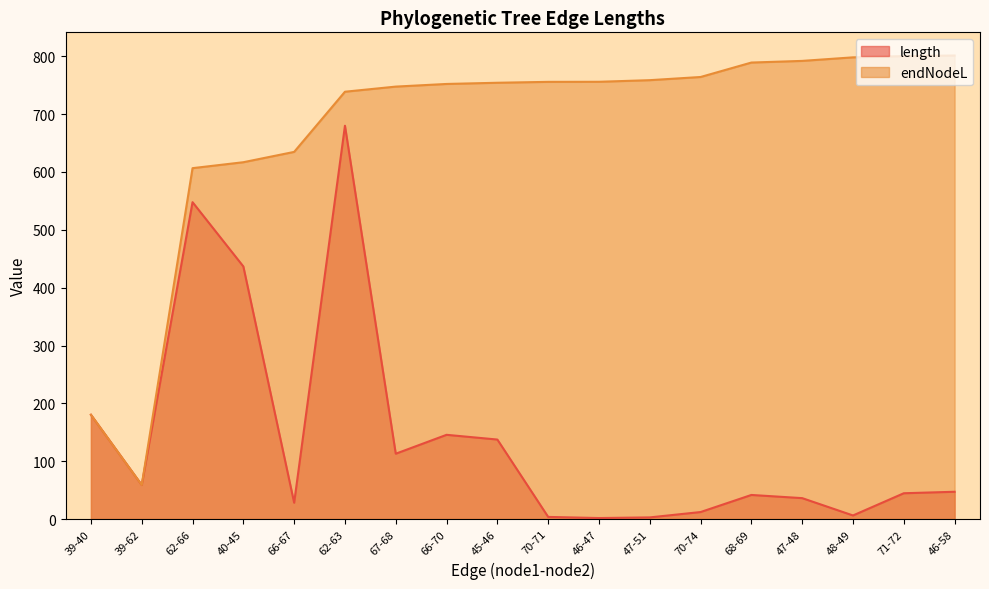

What is the label of the 12th point from the left?

47-51